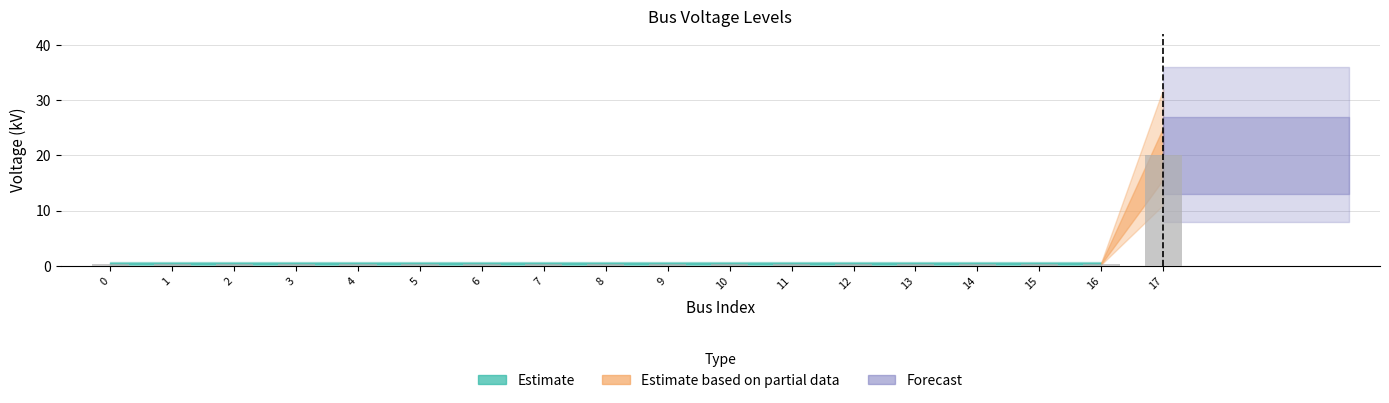

What is the average value?

1.5